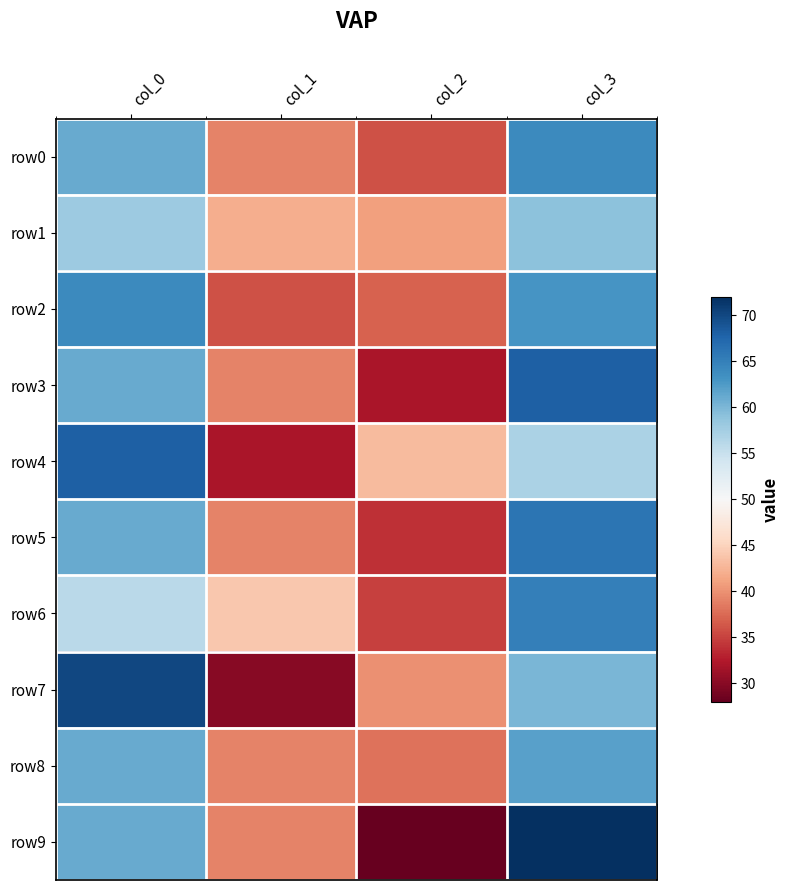

Rank the series at col_2 from lowest to highest value.

row9, row3, row5, row6, row0, row2, row8, row7, row1, row4